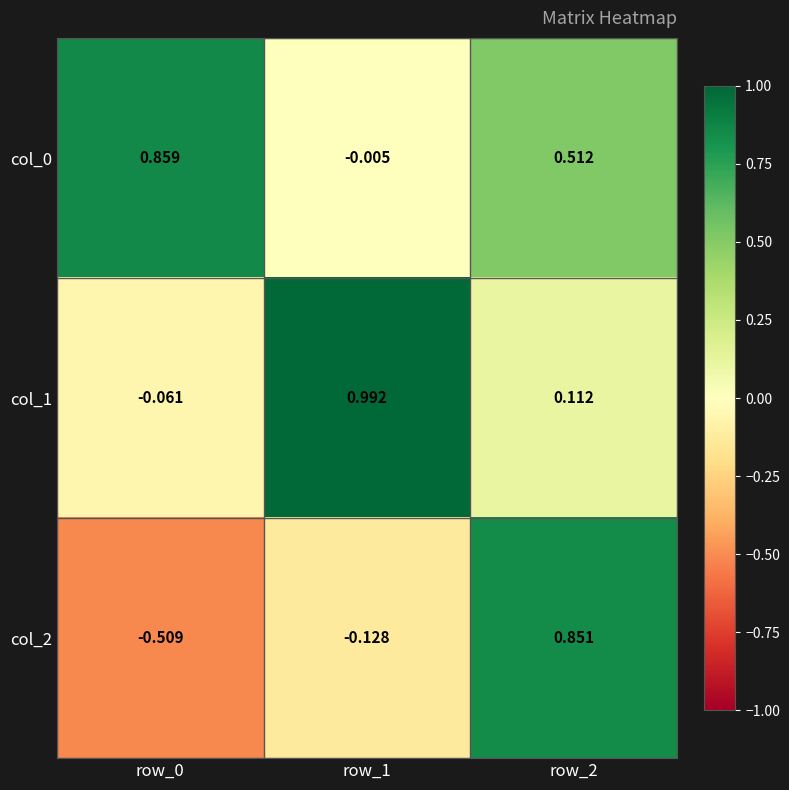

What is the spread (max minus min) of values at row_0?

1.4